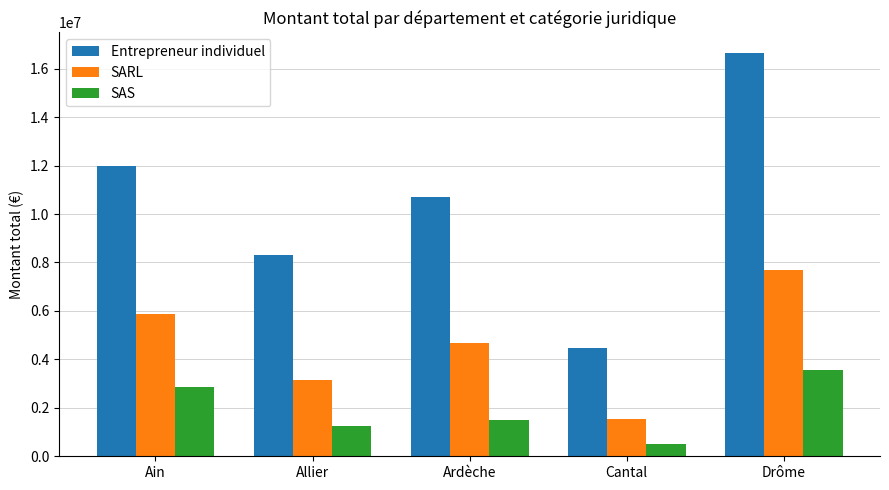

Between Ardèche and Drôme, which series saw the biggest shift?

Entrepreneur individuel